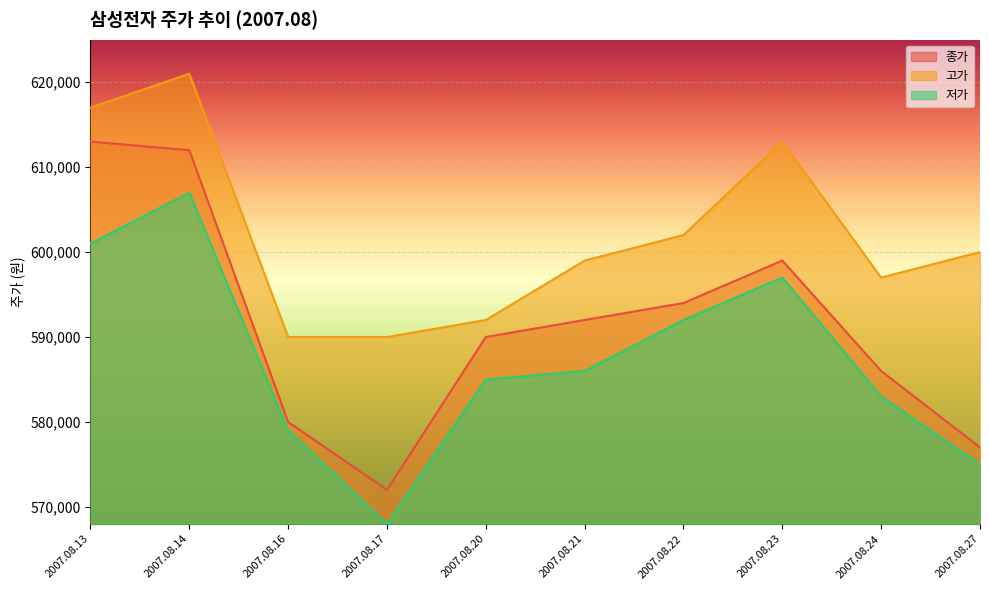

Which series has the largest total across all categories?

고가